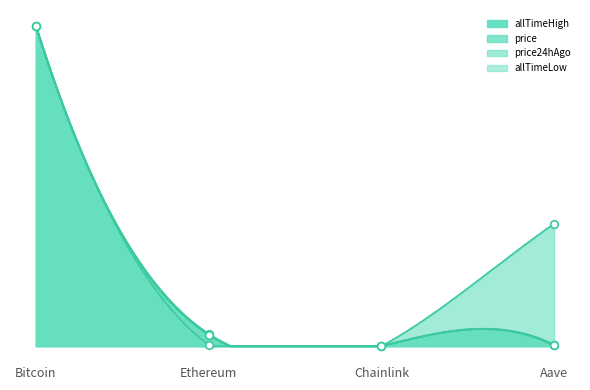

What is the total value across all series at Bitcoin?

4.0